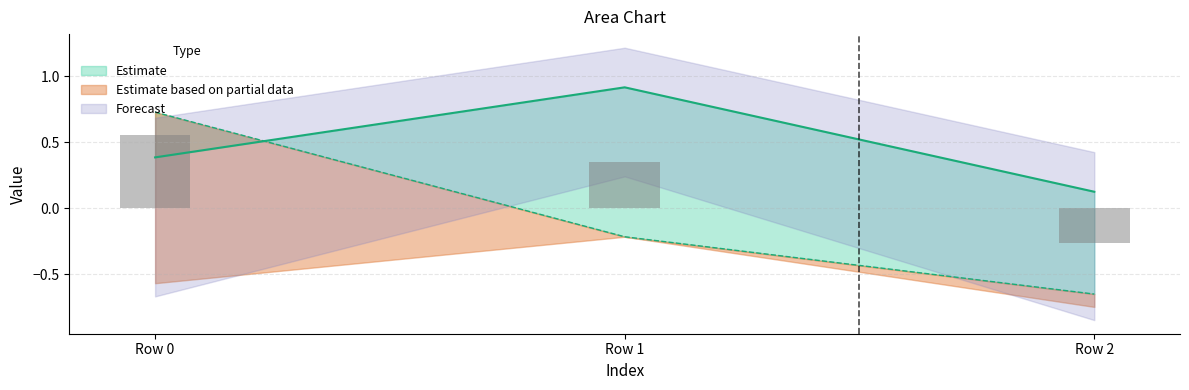

What value does the col_1 series have at Row 1?

-0.2